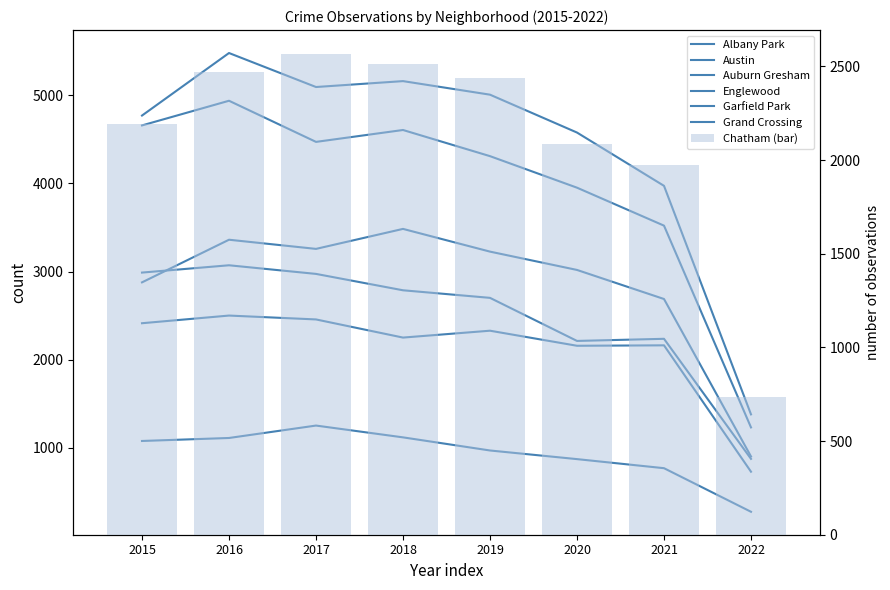

Where is Albany Park nearest to the value 761?

2021